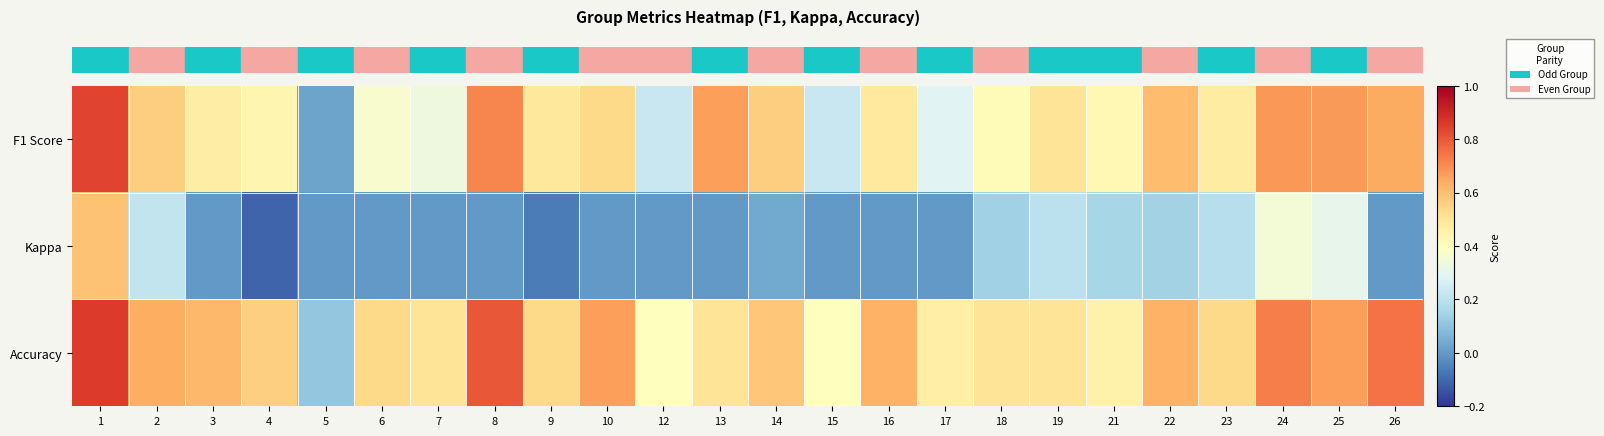

How many series are shown in this chart?

3